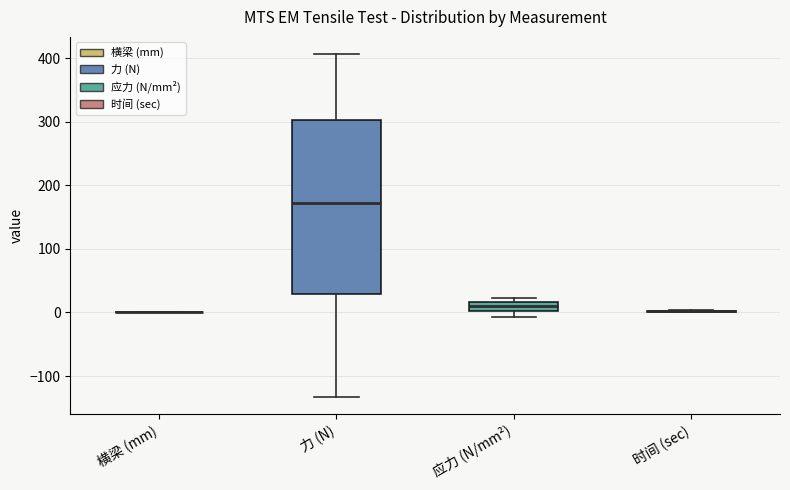

Comparing the boxes themselves (not the whiskers), which one is the tallest?

力 (N)